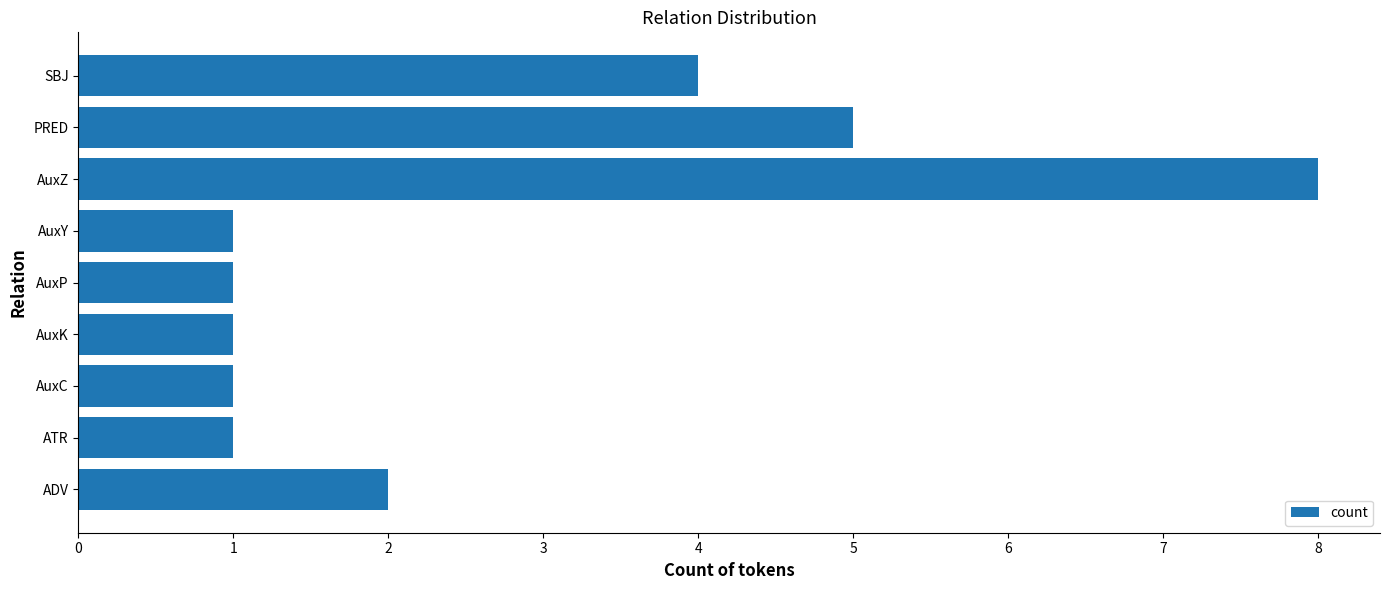

At which category does the chart reach its peak across all series?

AuxZ